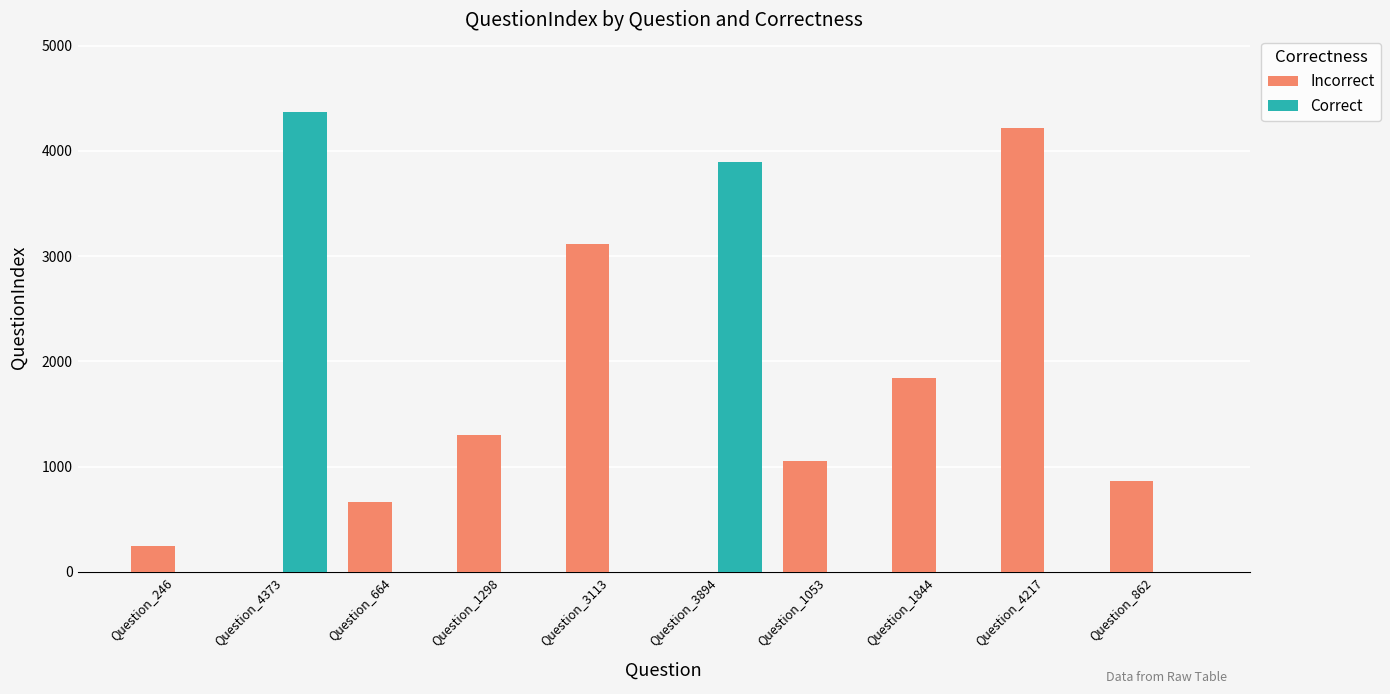

Which series changed the most between Question_3113 and Question_3894?

Correct